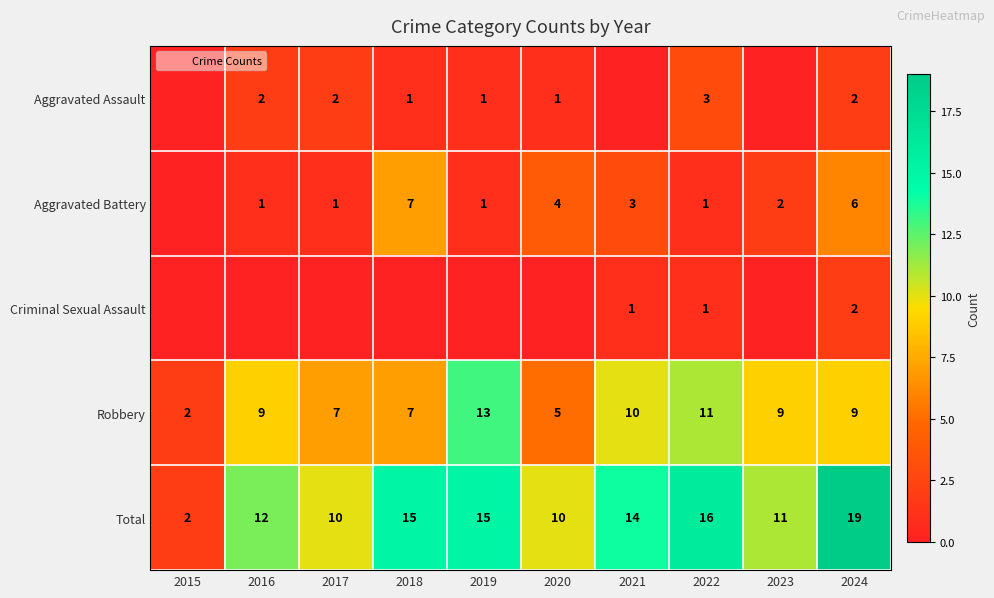

How many categories are shown in the chart?

10